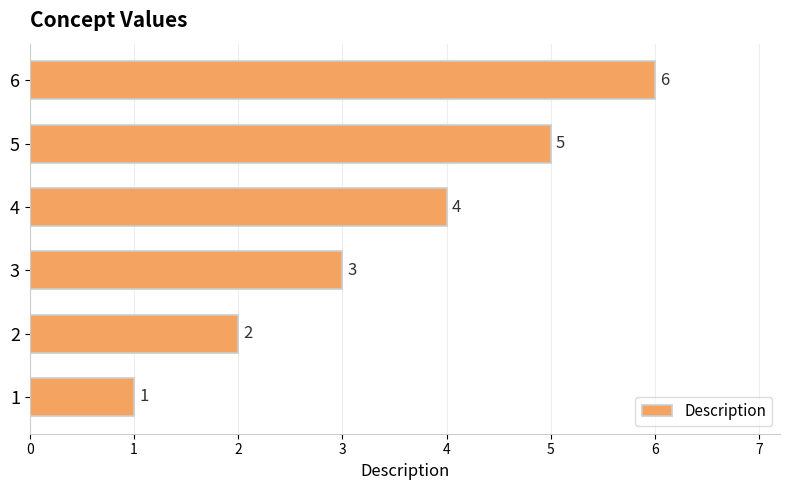

What is the maximum value shown in the chart?

6